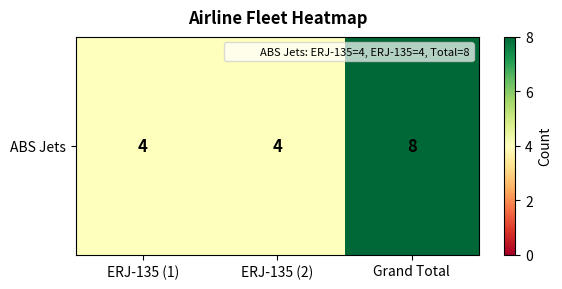

What is the change in value from ERJ-135 (2) to Grand Total?

+4